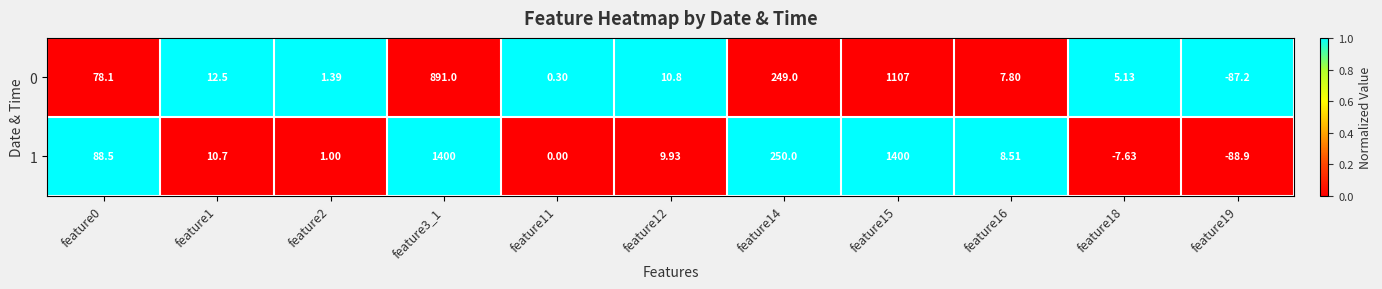

Is the value of 0 at feature1 greater than the value of 1 at feature0?

No